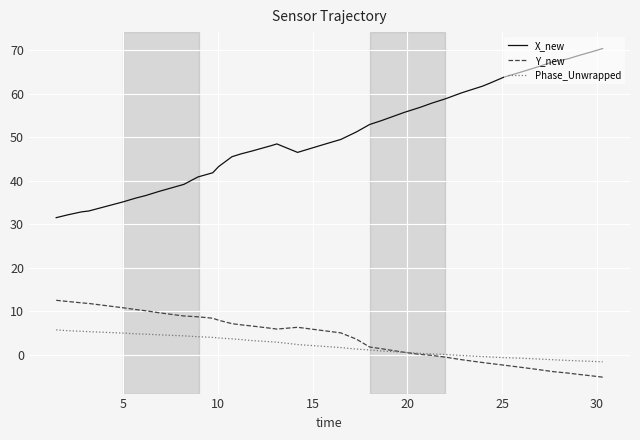

What is the maximum value shown in the chart?

70.3